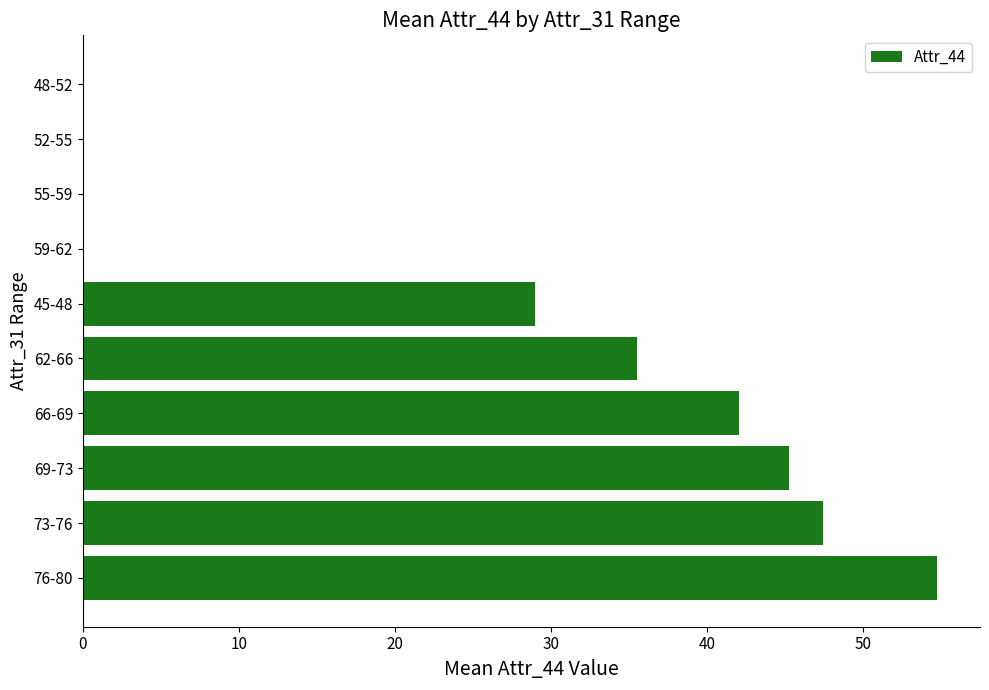

The chart shows a value of 10.3 at 66-69. True or false?

False